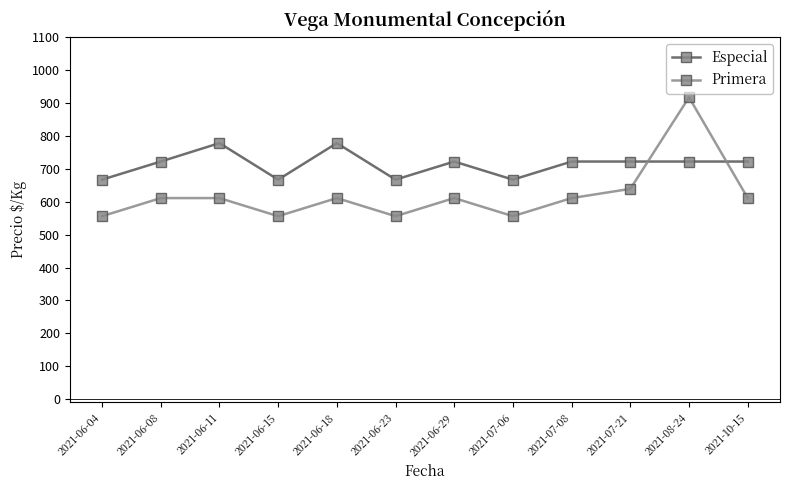

Reading left to right, transcribe all the data shown in this chart.

Especial: 2021-06-04=667	2021-06-08=722	2021-06-11=778	2021-06-15=667	2021-06-18=778	2021-06-23=667	2021-06-29=722	2021-07-06=667	2021-07-08=722	2021-07-21=722	2021-08-24=722	2021-10-15=722
Primera: 2021-06-04=556	2021-06-08=611	2021-06-11=611	2021-06-15=556	2021-06-18=611	2021-06-23=556	2021-06-29=611	2021-07-06=556	2021-07-08=611	2021-07-21=639	2021-08-24=917	2021-10-15=611